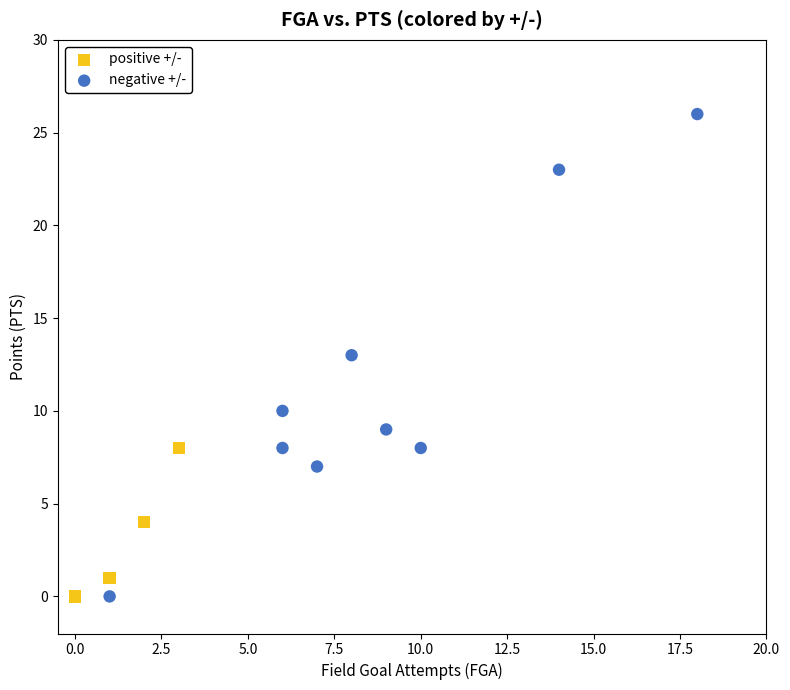

Which series has the widest spread of Y values?

negative +/-